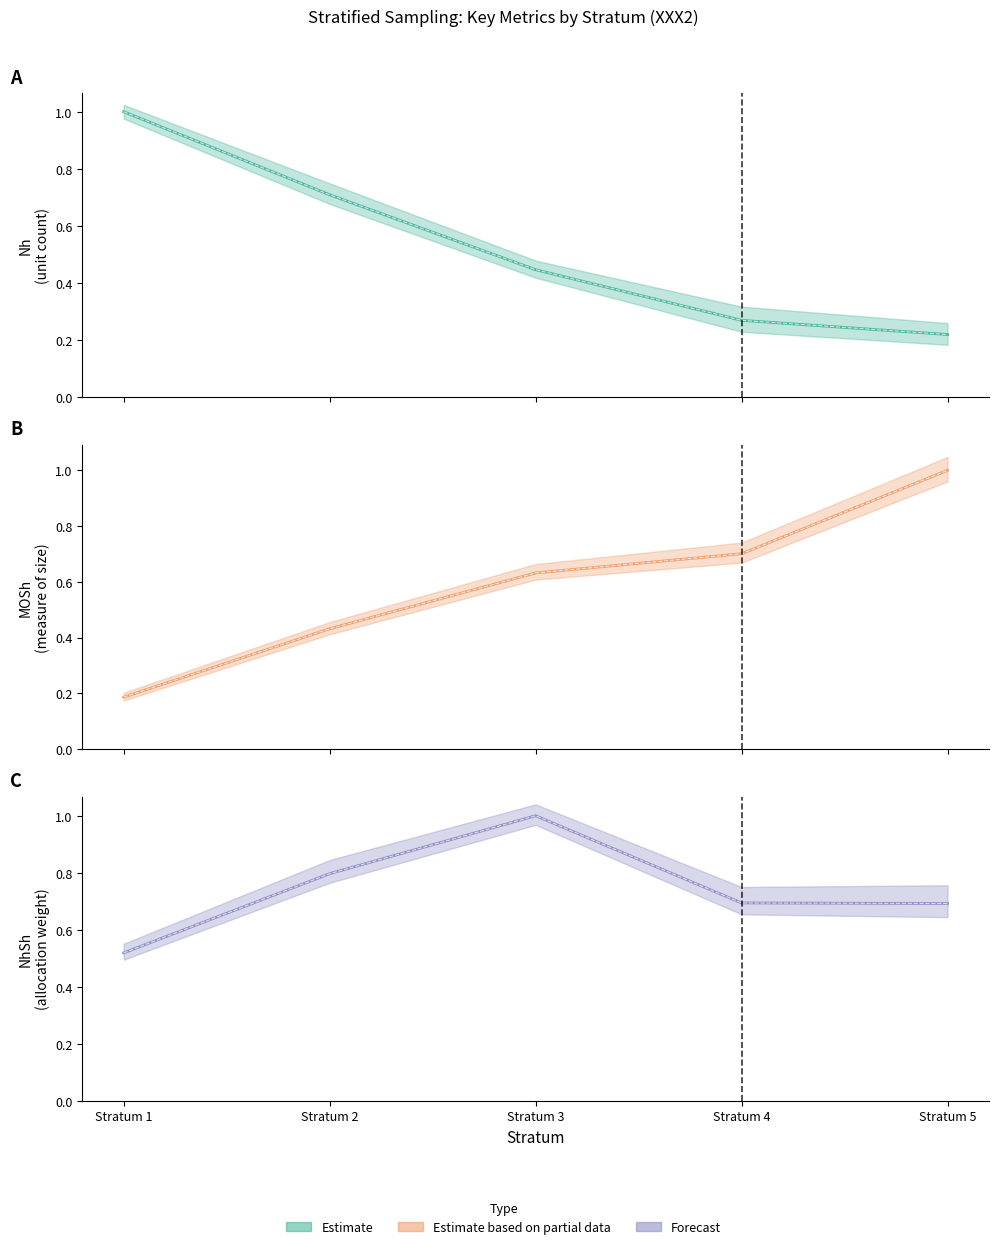

What is the lowest value of the Forecast series?

0.5